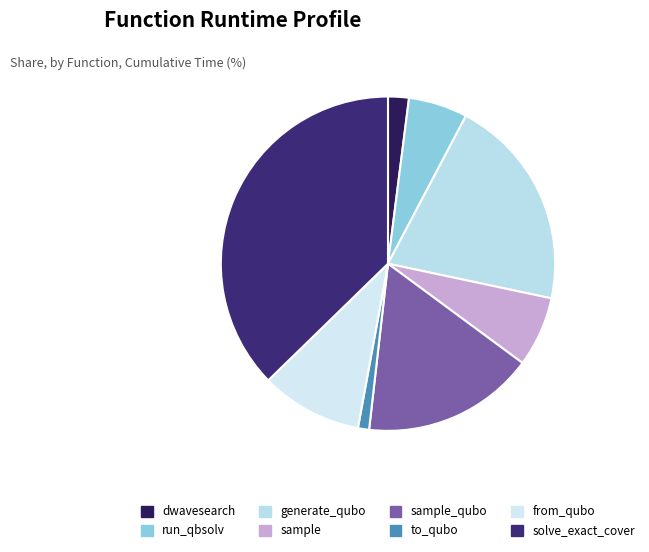

Does sample_qubo account for over 50% of the chart?

No